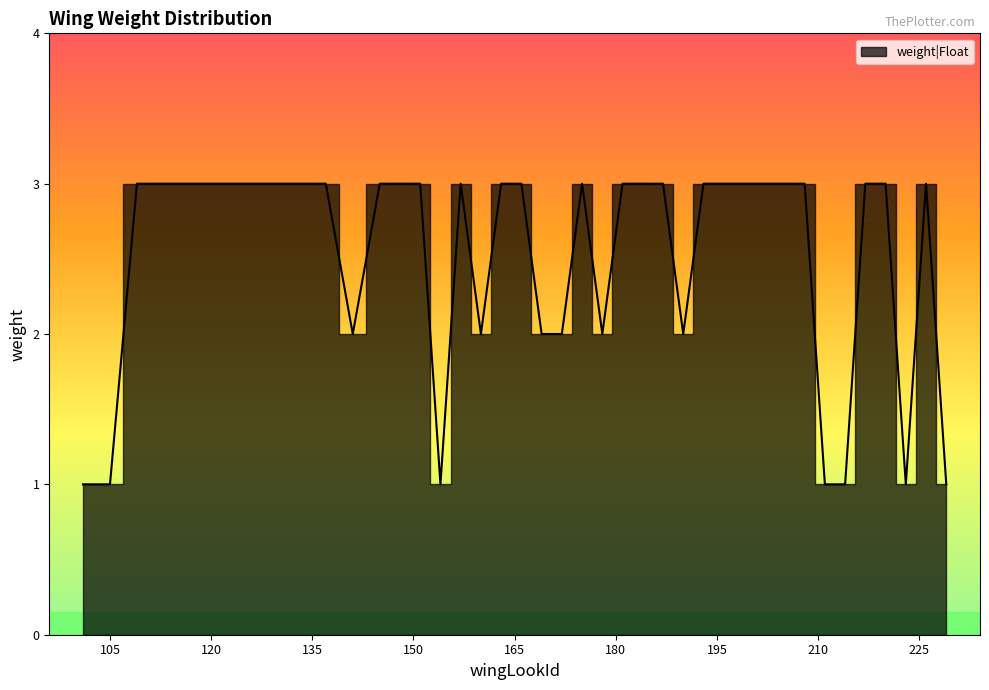

Does the chart display data point markers on the line(s)?

No